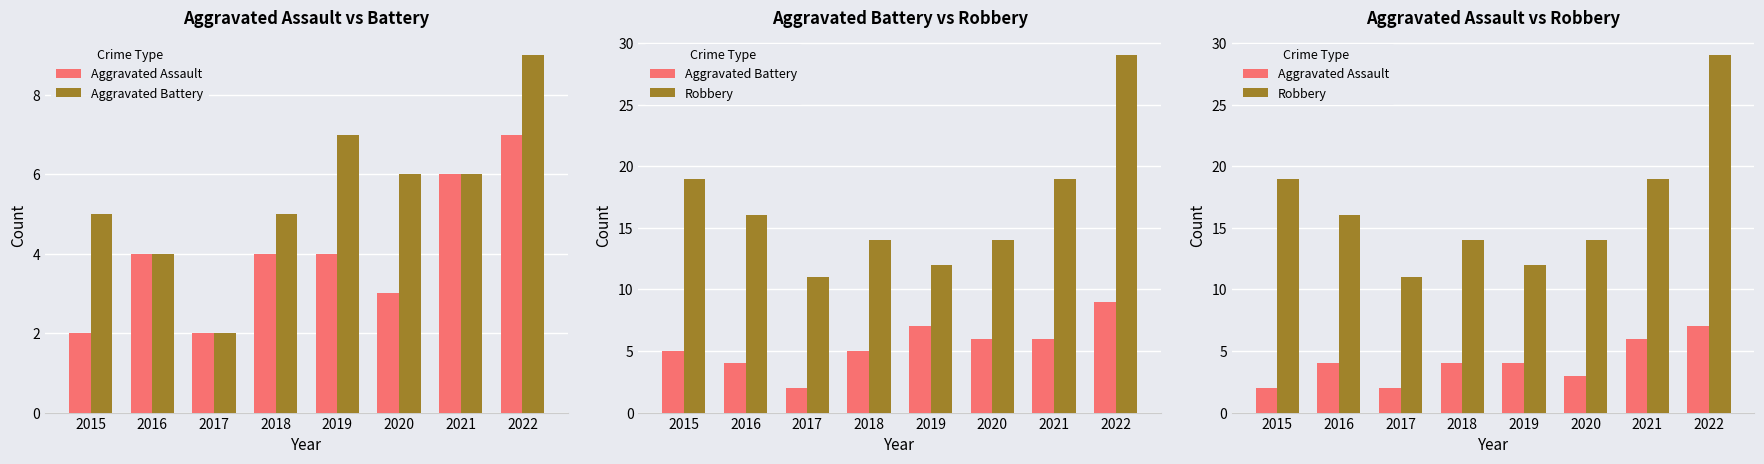

Where does the Aggravated Assault series first go above 4?

2021